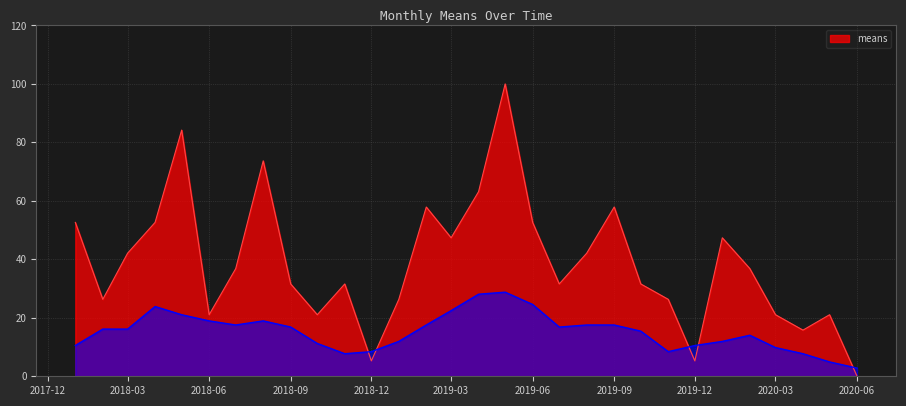

Where is the data nearest to the value 50?

2018-01-01